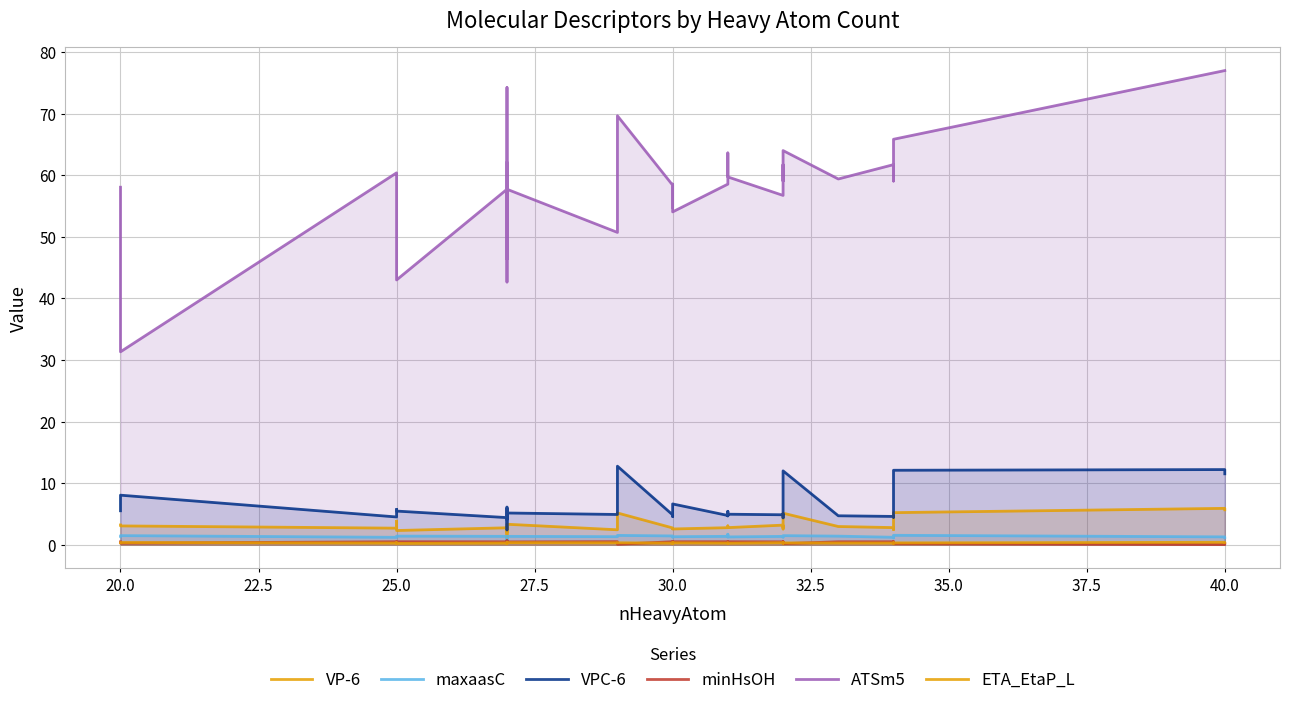

What are all the series names shown in the legend?

VP-6, maxaasC, VPC-6, minHsOH, ATSm5, ETA_EtaP_L